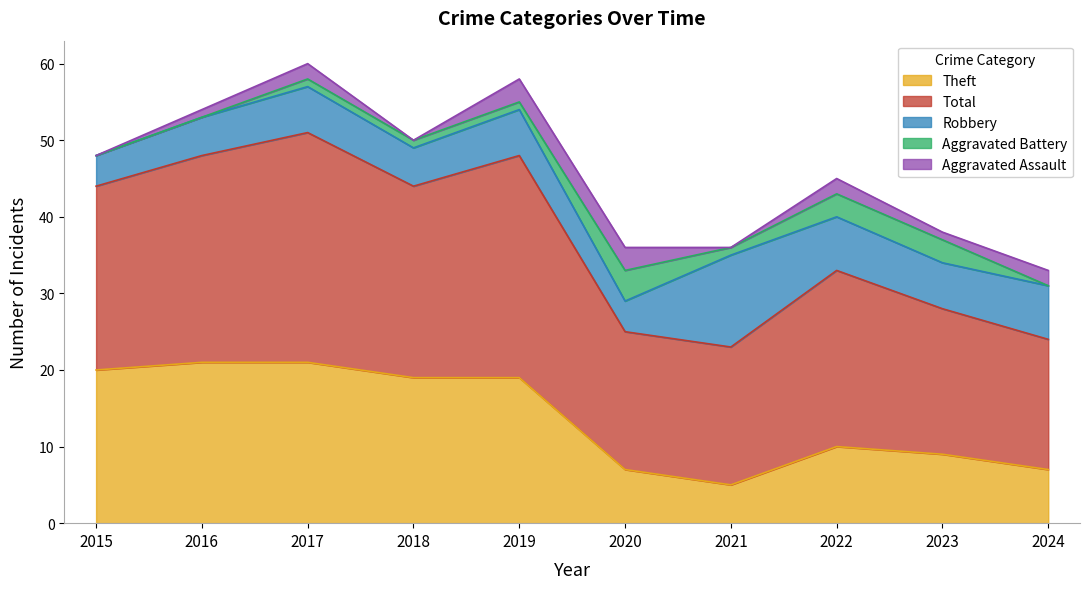

What is the difference between the Total values at 2019 and 2021?

11